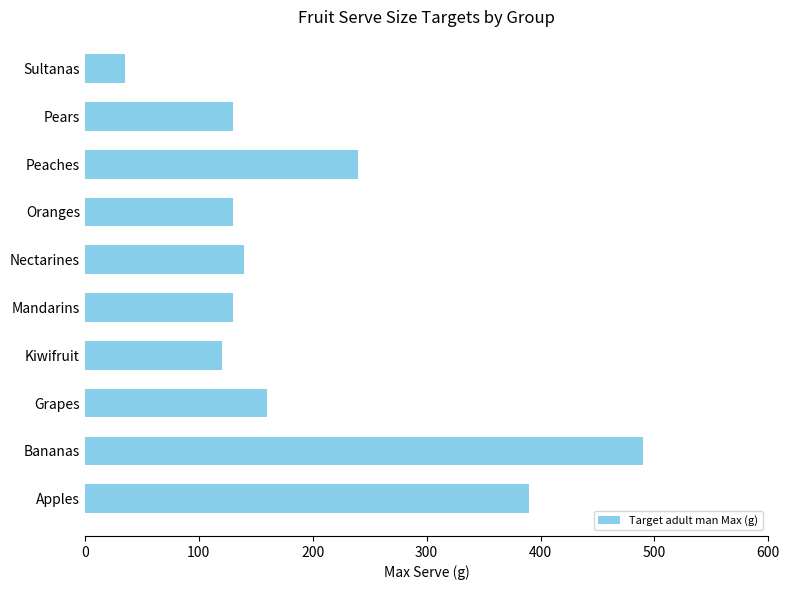

How many distinct data groups are displayed?

1